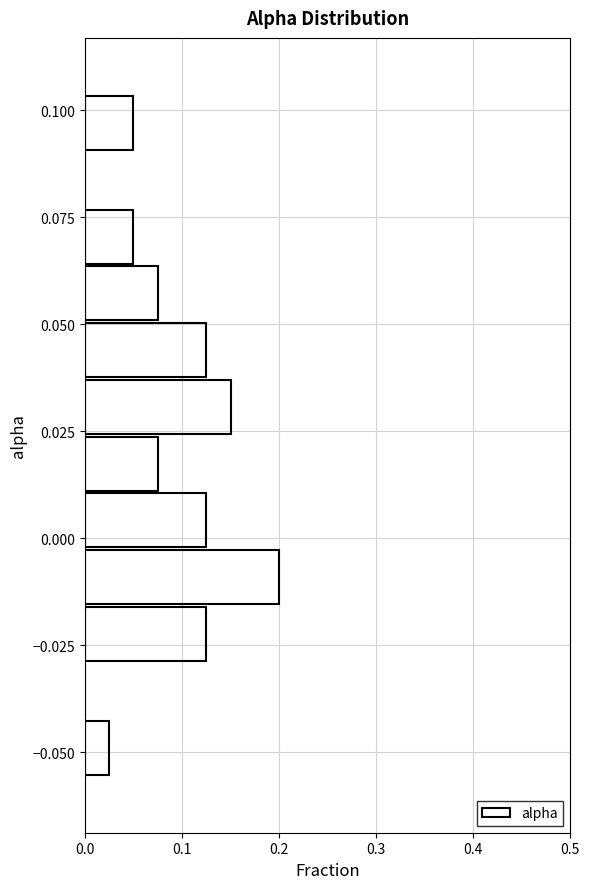

Read against the y-axis, roughly where is the centre of the longest bar?

-0.010